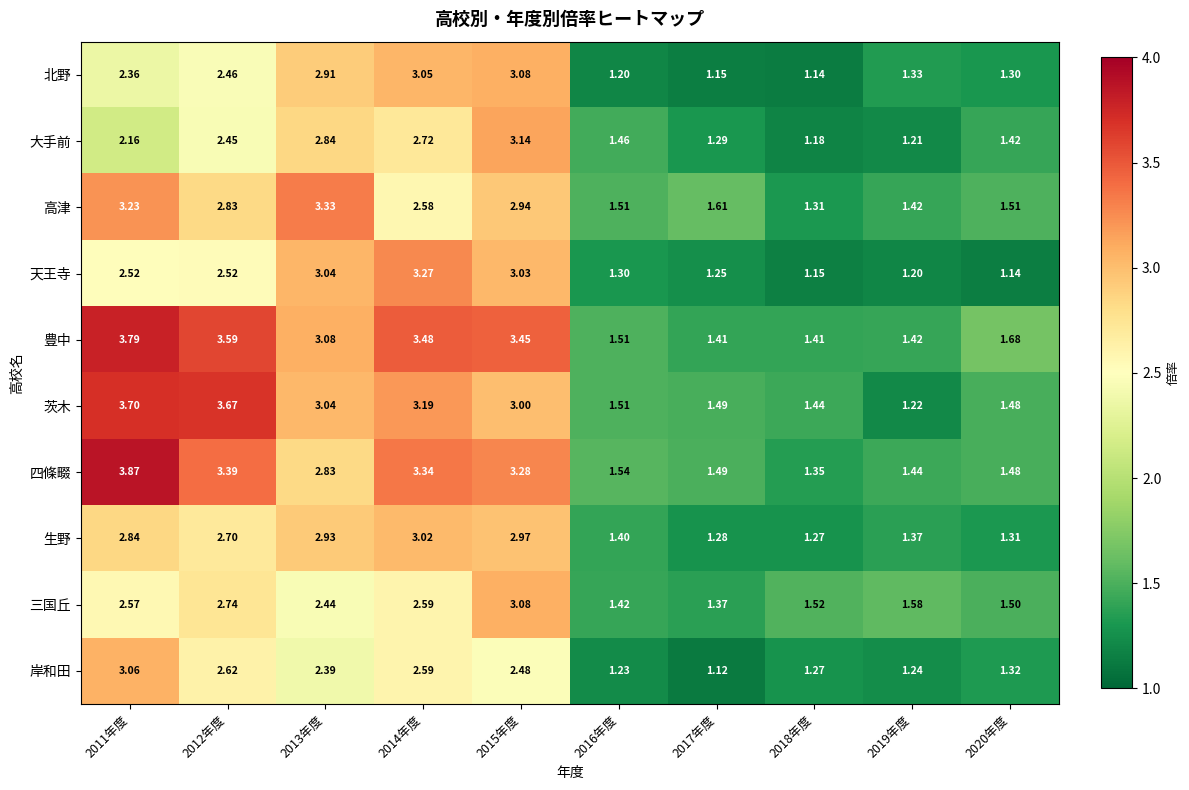

Is the value of 豊中 at 2017年度 greater than the value of 生野 at 2016年度?

Yes